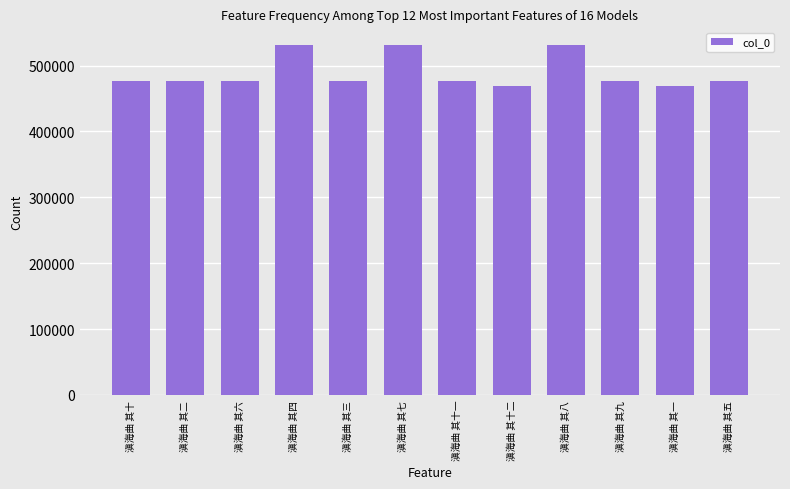

What is the average value?

489071